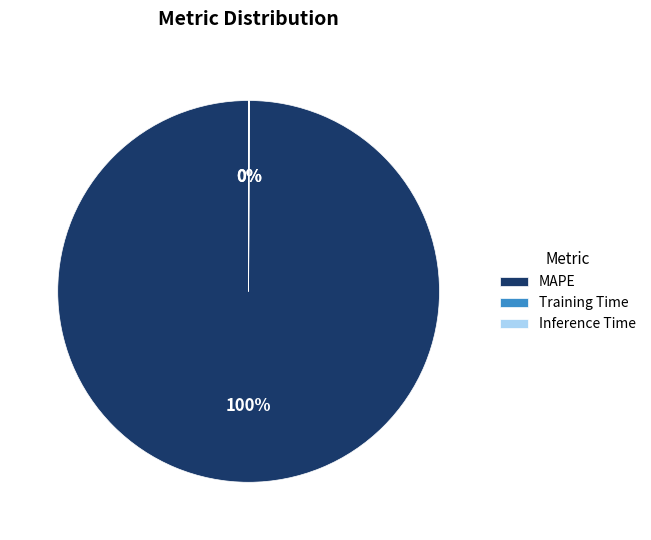

To the nearest percent, what percentage of the pie is MAPE?

100%